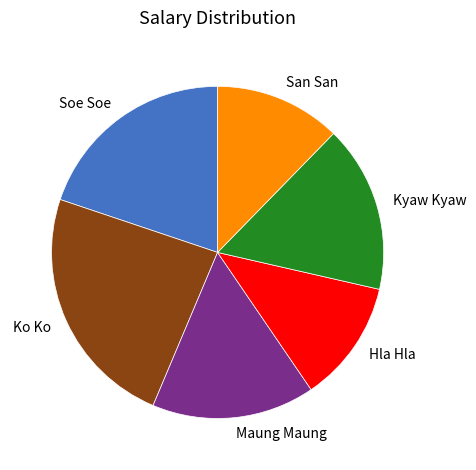

Do Hla Hla and Kyaw Kyaw together represent more than half of the pie?

No